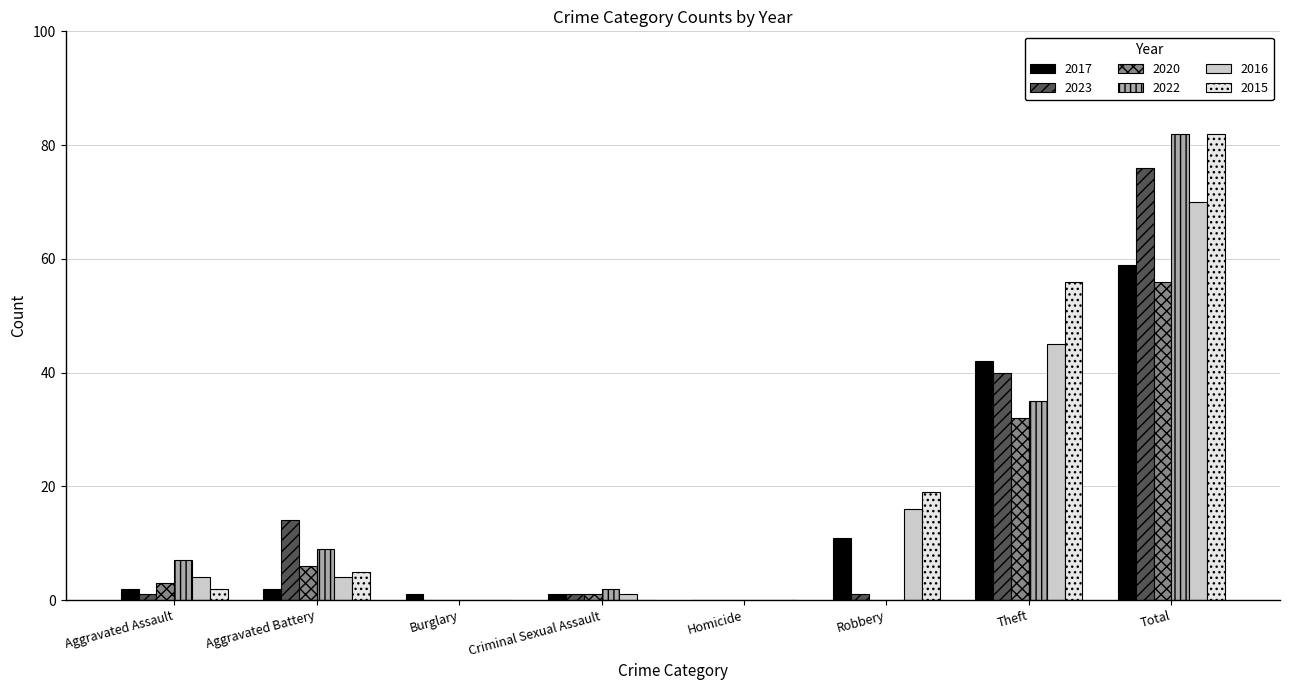

At which category is the sum across all series the highest?

Total